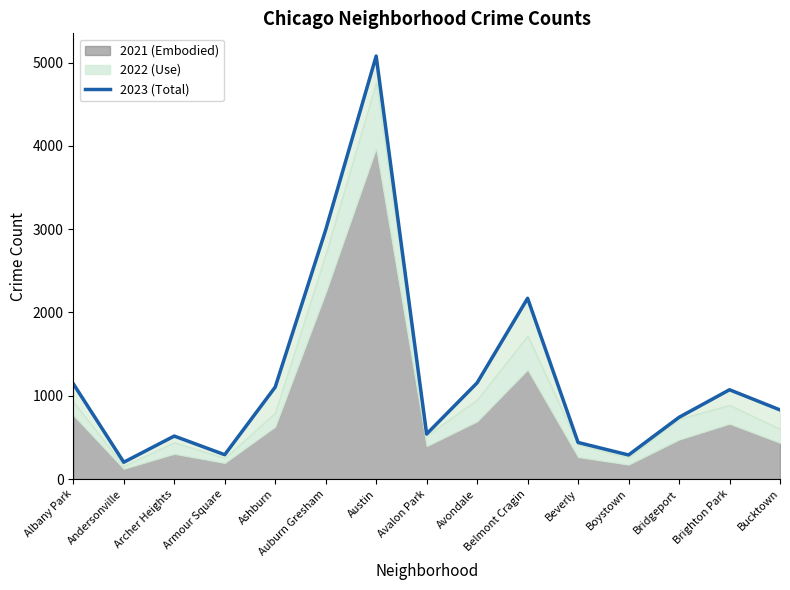

Approximately how many times larger is the value at Avalon Park compared to Austin?

0.1